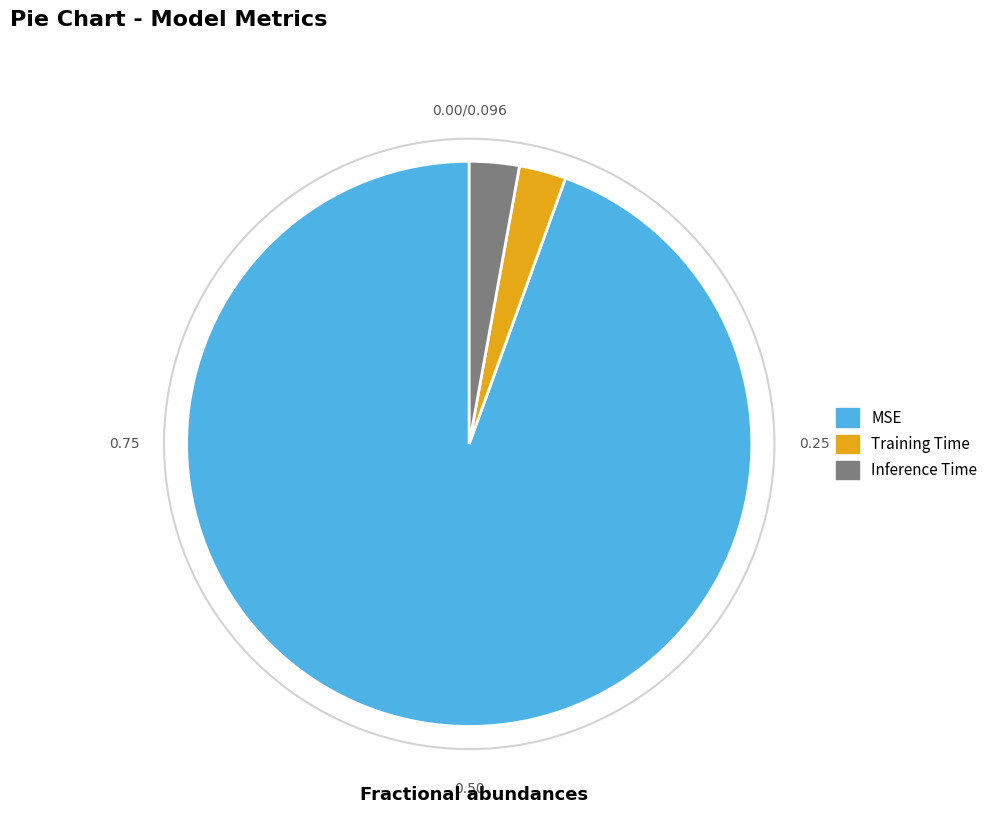

Which has a higher value, Training Time or MSE?

MSE